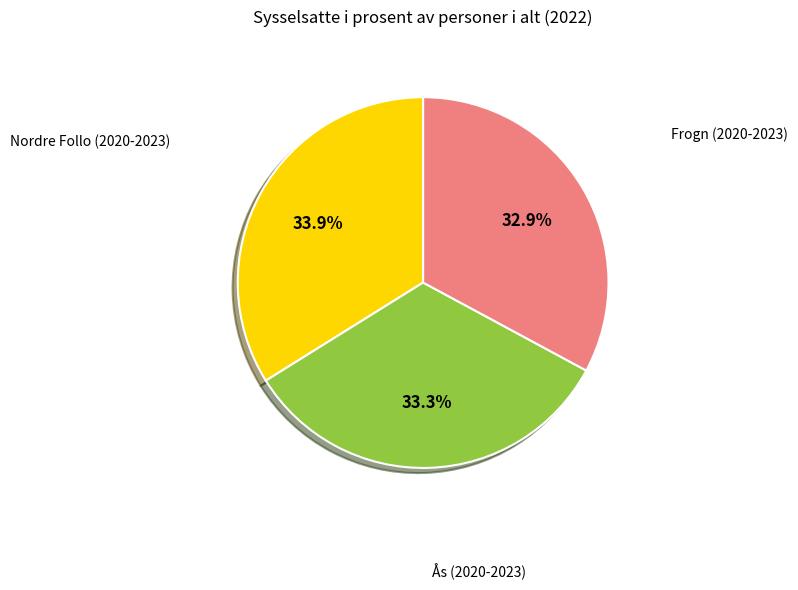

Does any single category account for the majority?

No